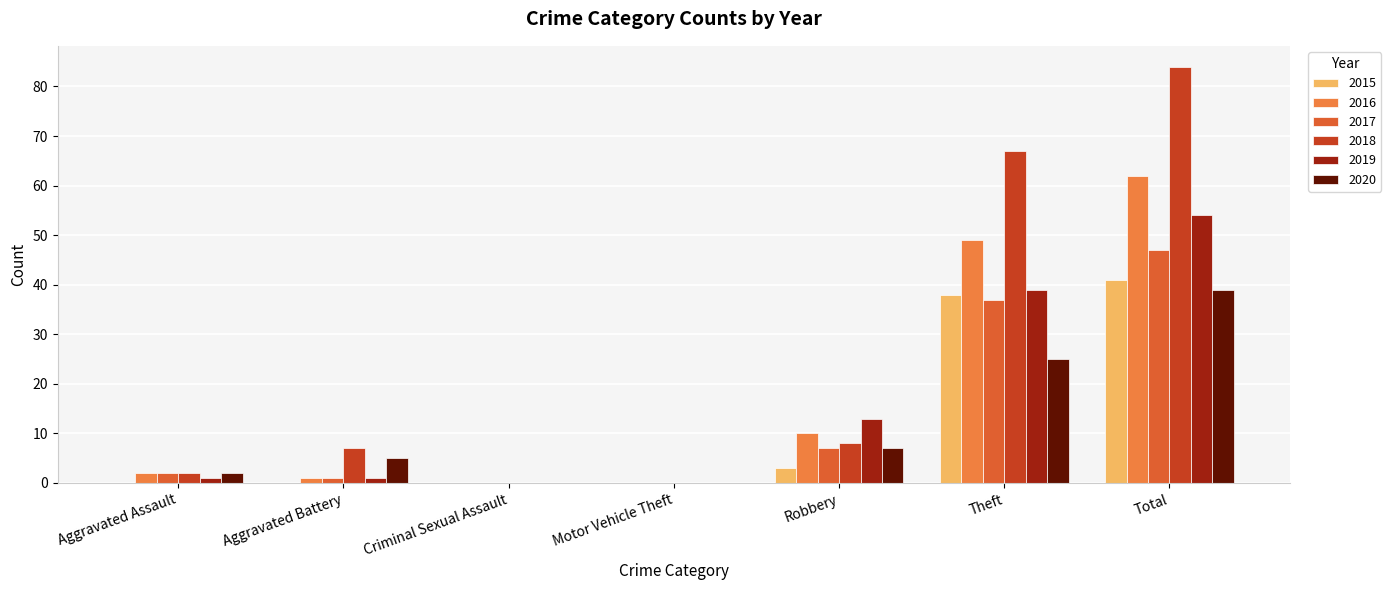

What is the greatest value displayed?

84